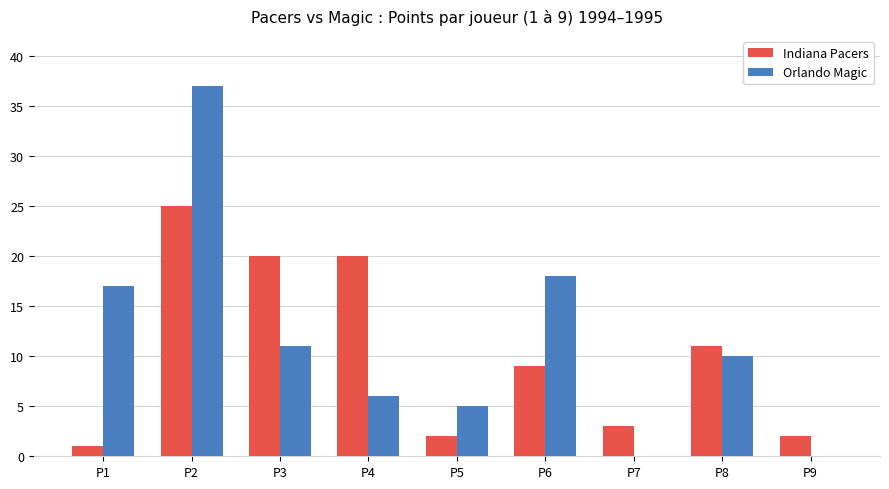

At which category does the chart reach its peak across all series?

P2